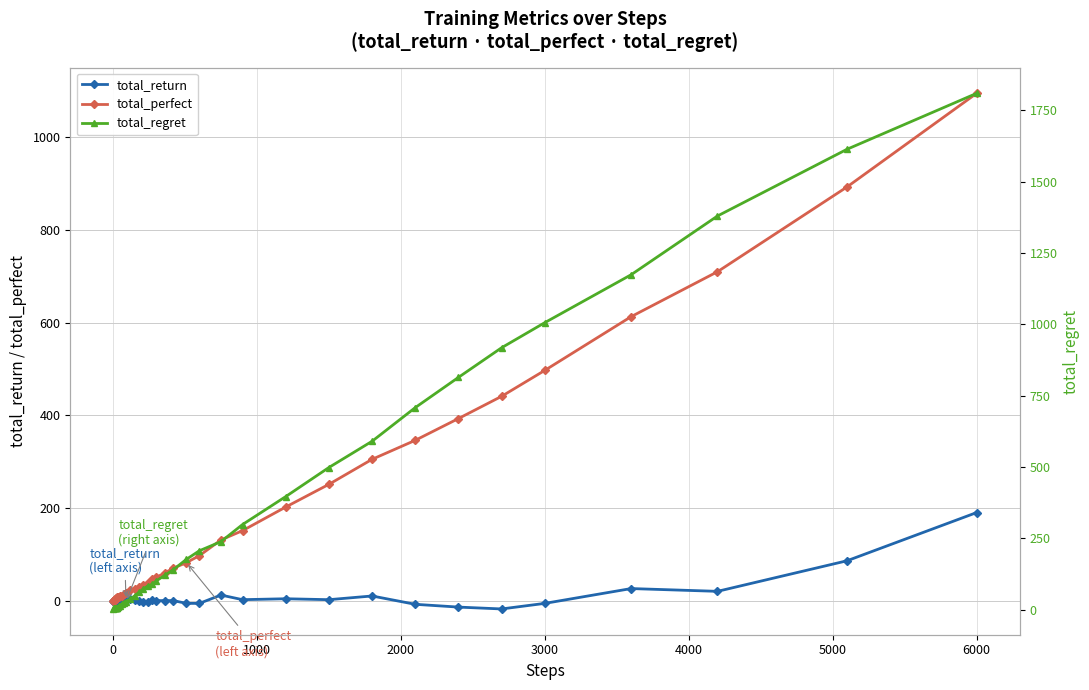

True or false: total_perfect and total_return intersect in this chart.

False